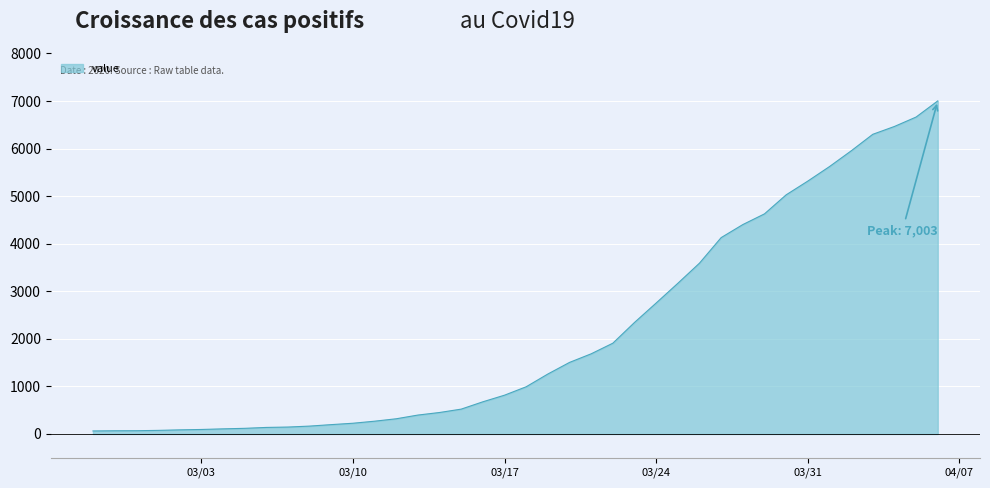

What is the difference between the maximum and minimum values?

6939